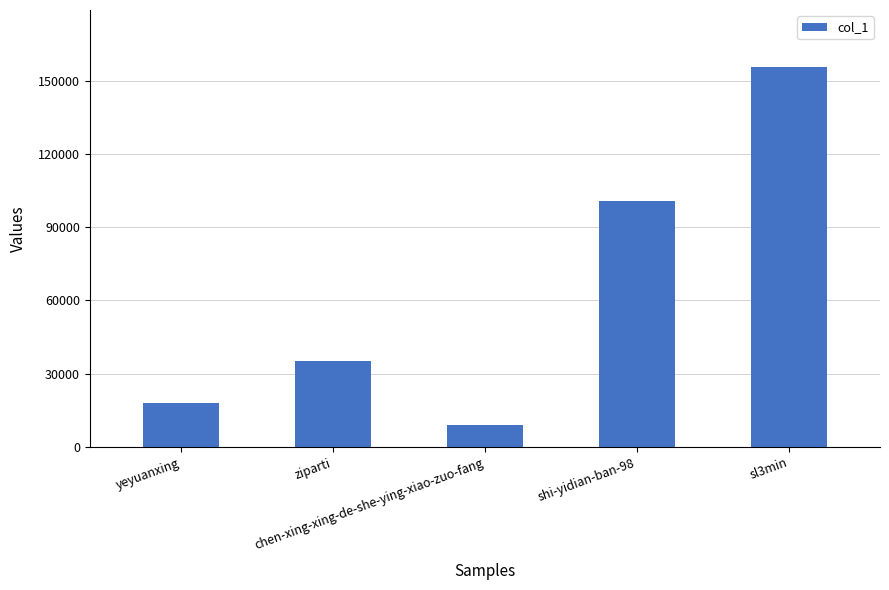

What value does the data have at shi-yidian-ban-98, to the nearest 50?

100600